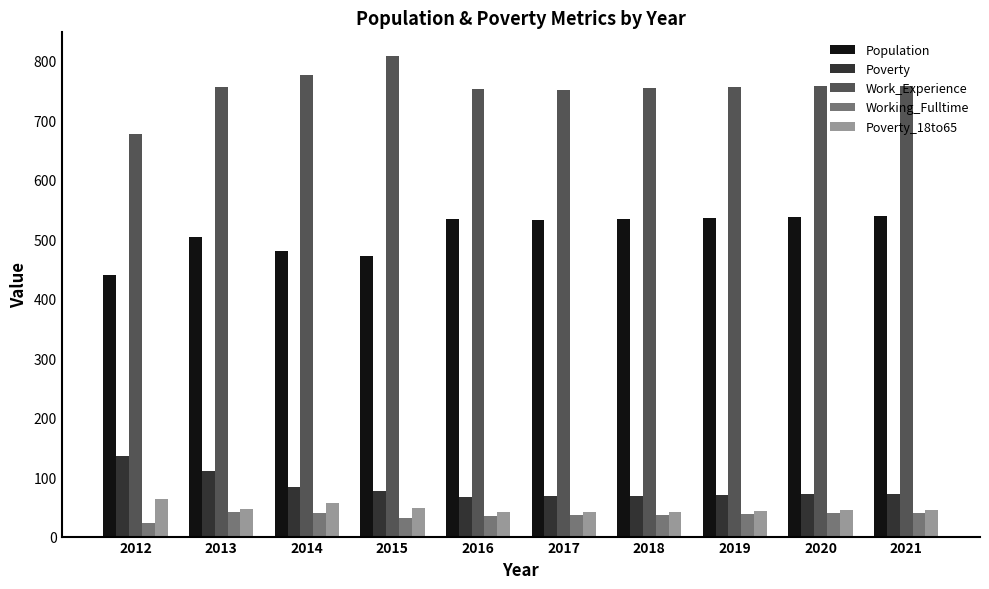

What is the sum of all Poverty values?

822